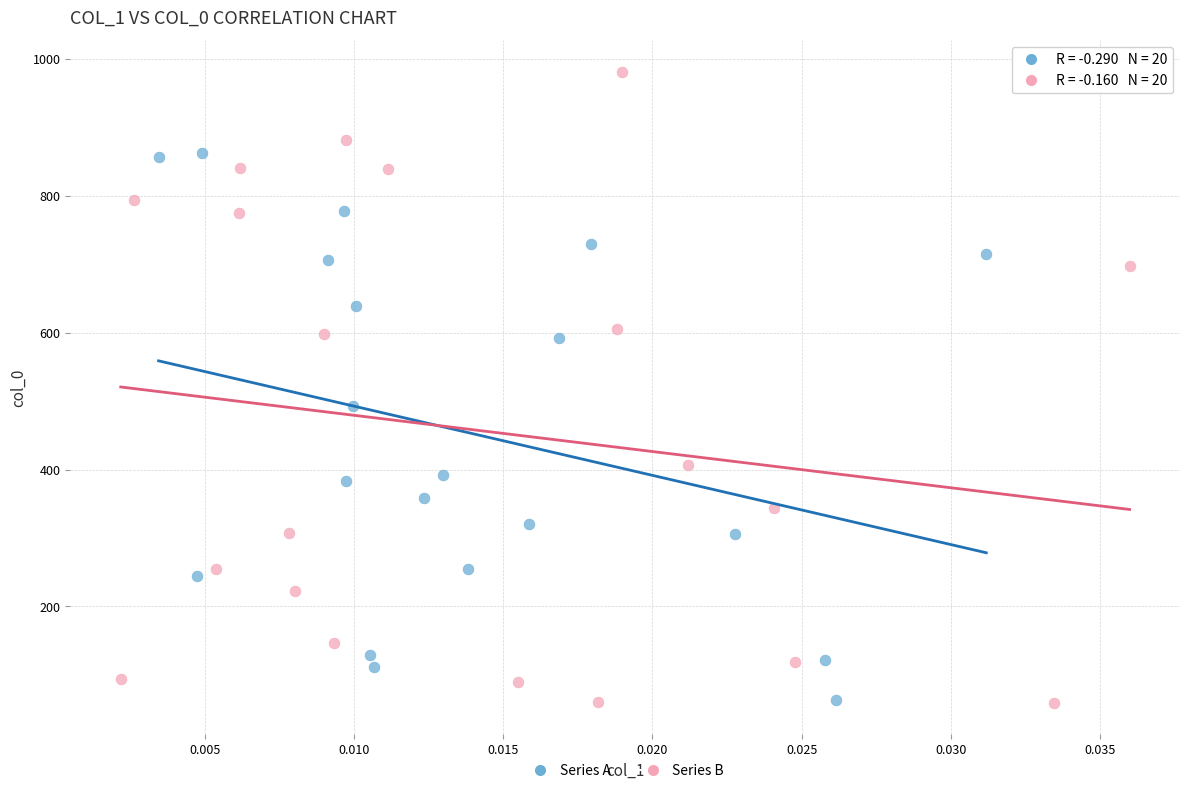

Which series has the largest Y range (max minus min)?

Series B